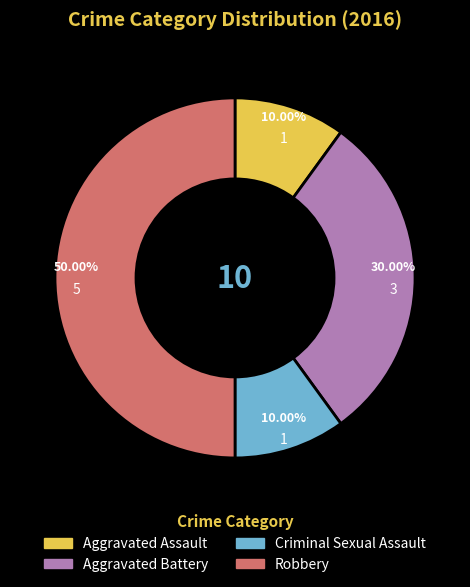

Between Criminal Sexual Assault and Aggravated Battery, which is larger?

Aggravated Battery